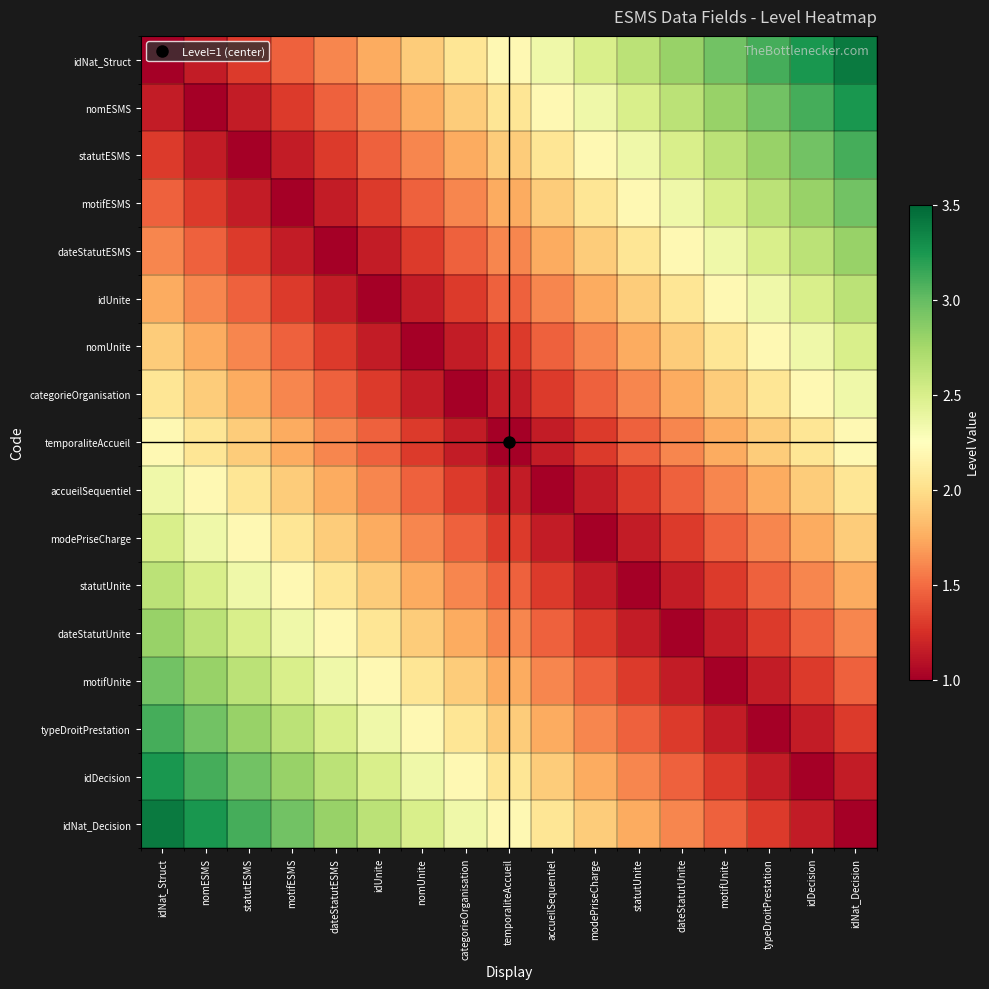

At accueilSequentiel, list the series in order from smallest to largest.

accueilSequentiel, temporaliteAccueil, modePriseCharge, categorieOrganisation, statutUnite, nomUnite, dateStatutUnite, idUnite, motifUnite, dateStatutESMS, typeDroitPrestation, motifESMS, idDecision, statutESMS, idNat_Decision, nomESMS, idNat_Struct